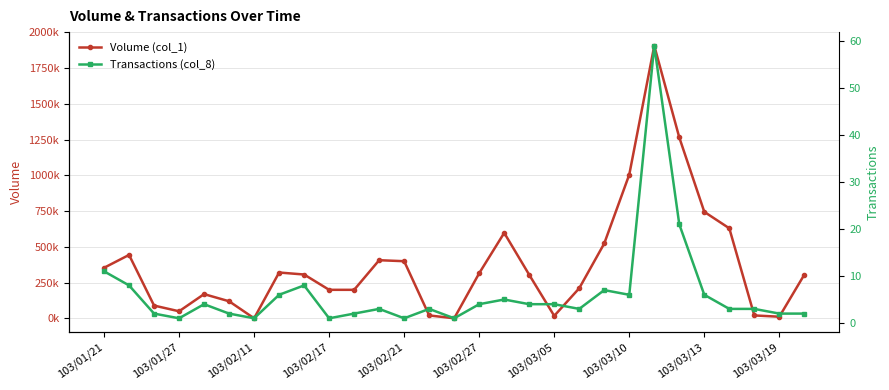

What is the maximum value for Transactions (col_8)?

59